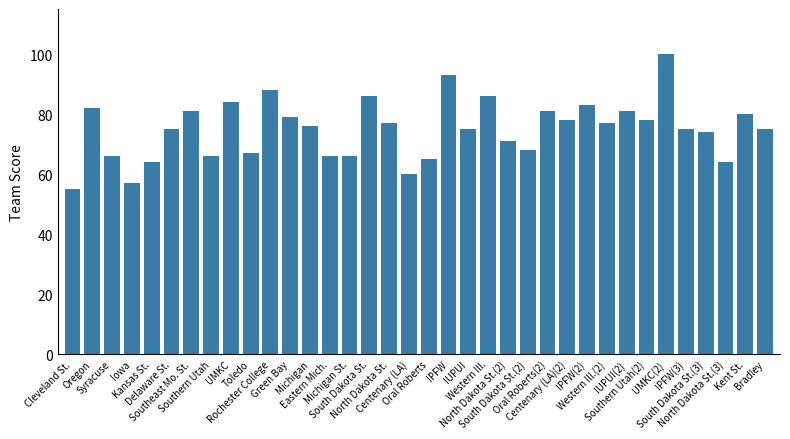

How many bars are there in total?

36